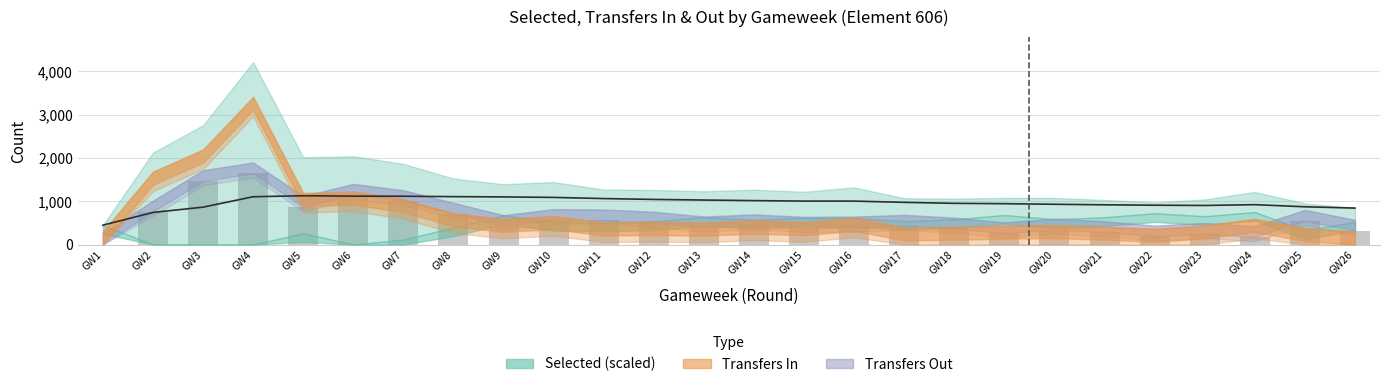

Does the chart contain stacked bars?

No